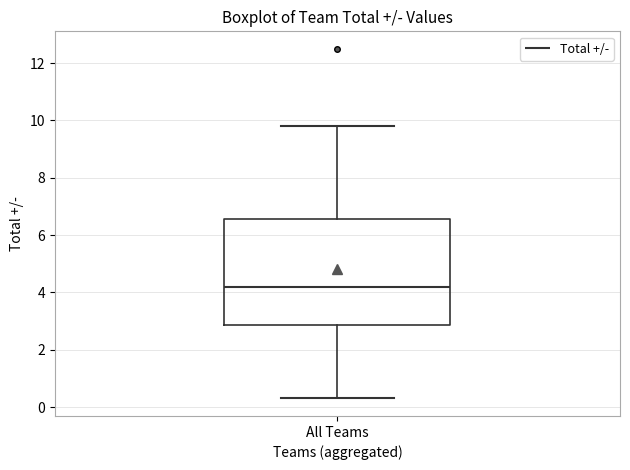

Where is the upper edge of the box for All Teams on the y-axis? The values are not printed on the chart, so give them approximately, as read against the axis.

6.6